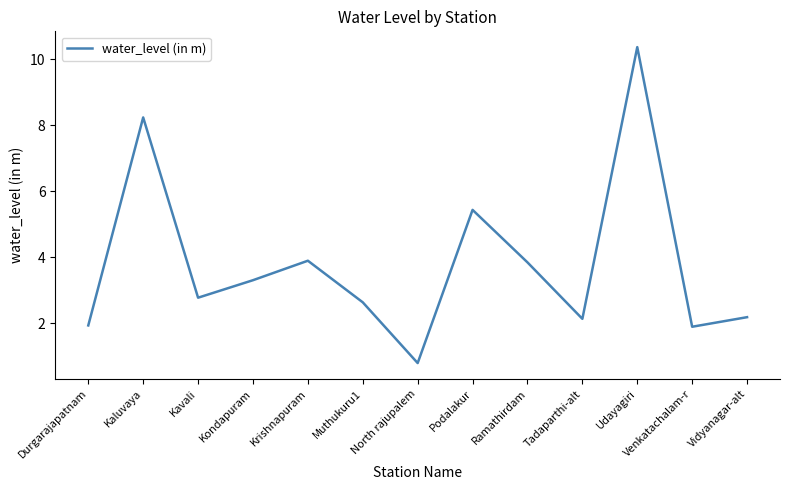

What position from the right is Krishnapuram?

9